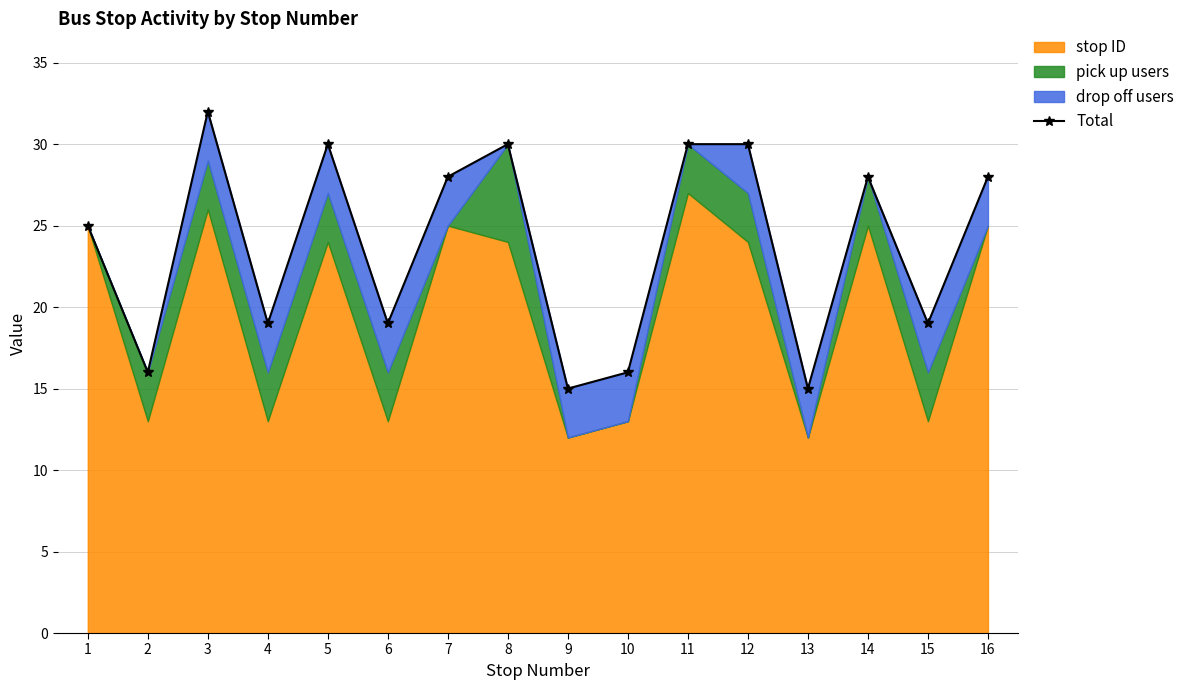

Rank the categories by value from lowest to highest.

9, 13, 2, 10, 4, 6, 15, 1, 7, 14, 16, 5, 8, 11, 12, 3